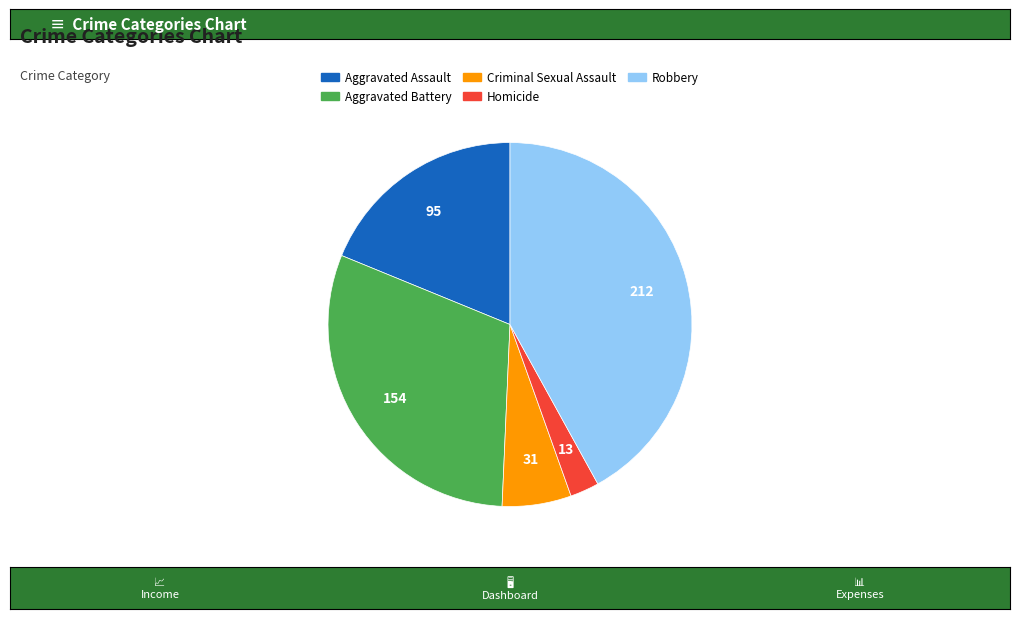

True or false: Aggravated Assault accounts for 6% of the total.

False